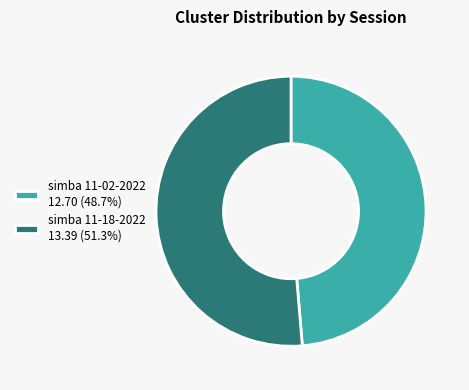

Combined, do simba 11-18-2022 13.39 (51.3%) and simba 11-02-2022 12.70 (48.7%) account for over 50%?

Yes